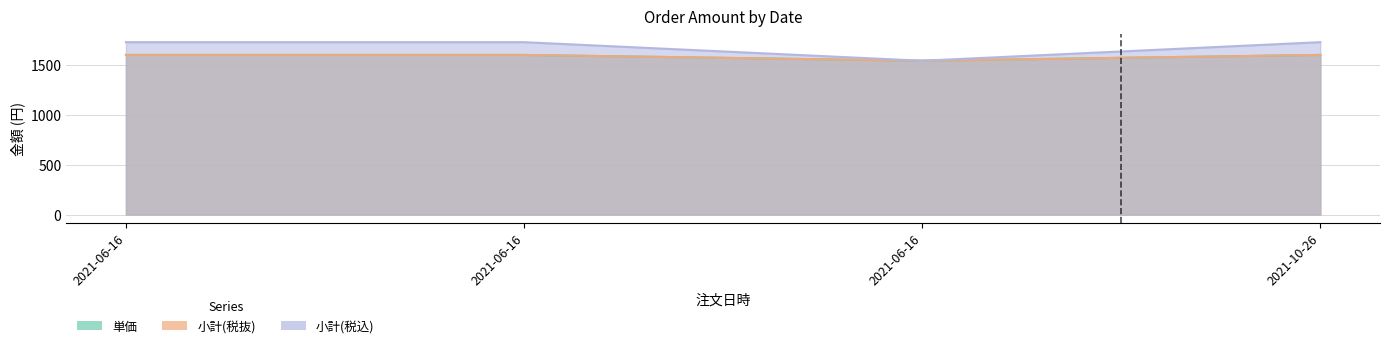

How many distinct data groups are displayed?

3